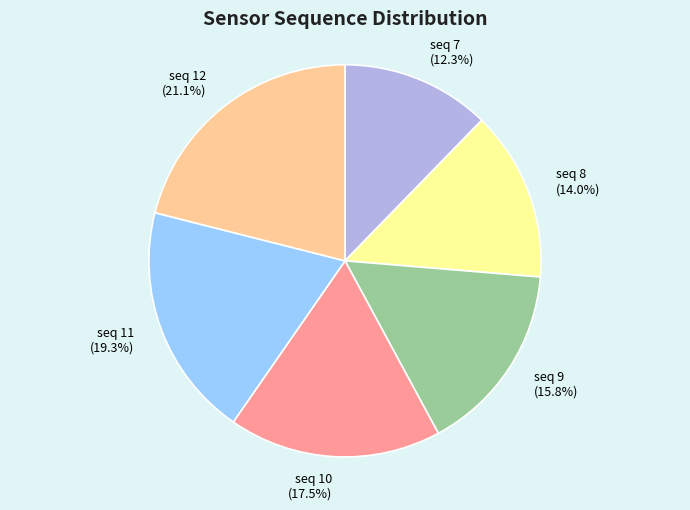

What is the total percentage of seq 11 and seq 9?

35.1%